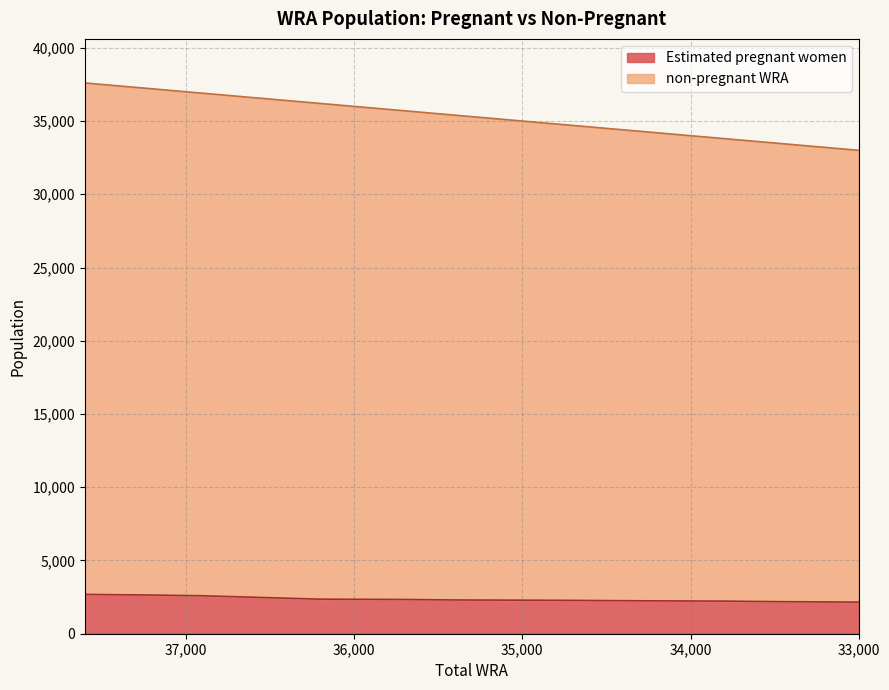

True or false: Estimated pregnant women and non-pregnant WRA intersect in this chart.

False